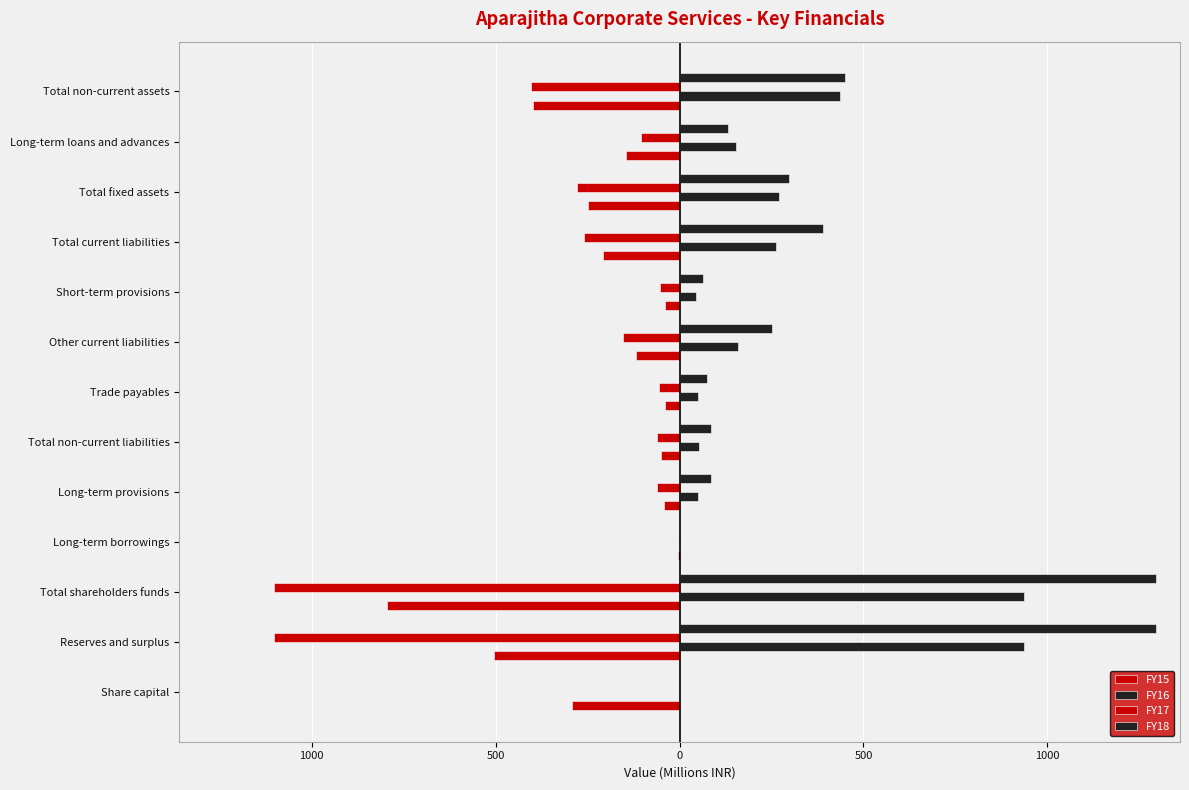

How many categories are shown in the chart?

13